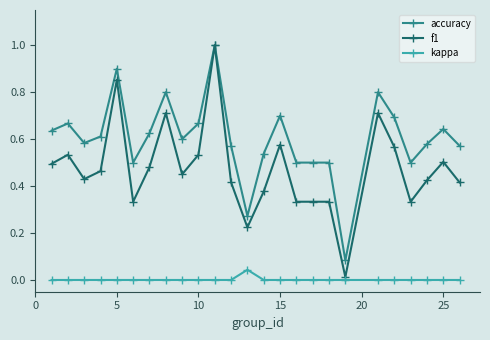

Which series has the largest total across all categories?

accuracy